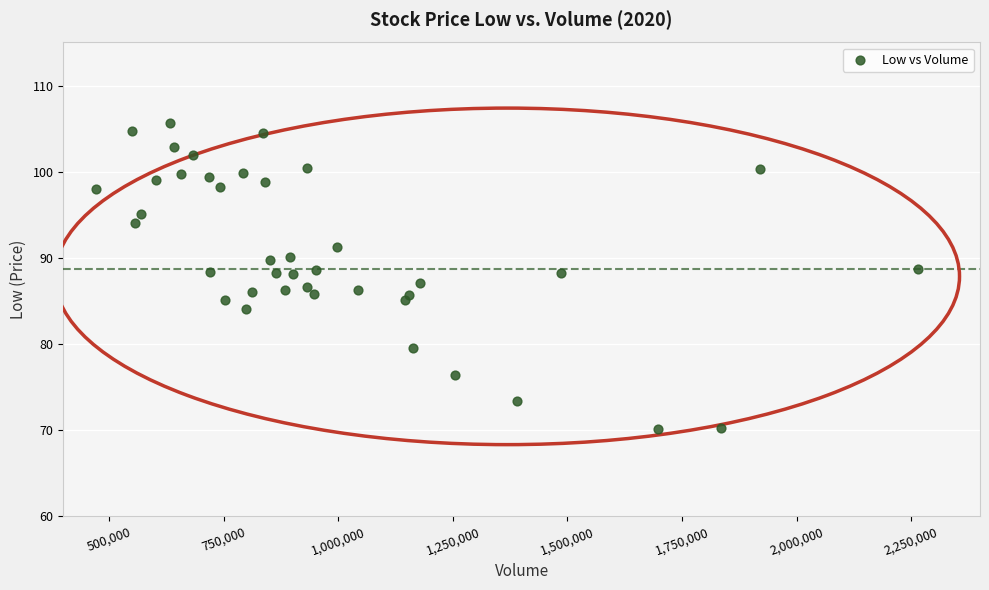

What is the range of X values (max minus min)?

1794400.0